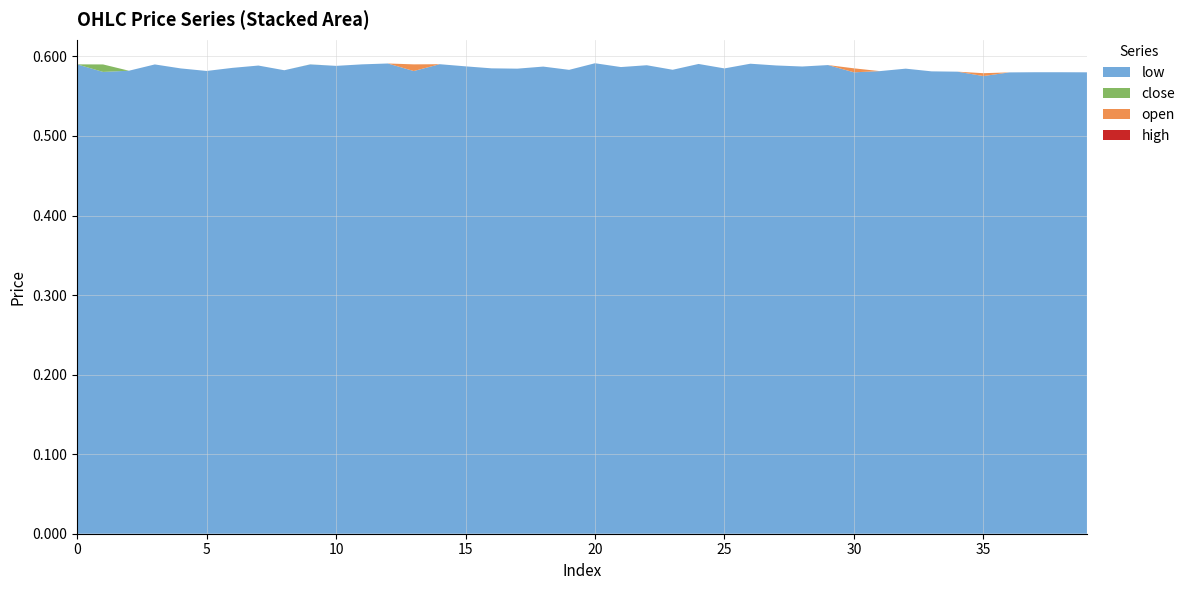

Reading left to right, transcribe all the data shown in this chart.

open: 0=0.6	1=0.6	2=0.6	3=0.6	4=0.6	5=0.6	6=0.6	7=0.6	8=0.6	9=0.6	10=0.6	11=0.6	12=0.6	13=0.6	14=0.6	15=0.6	16=0.6	17=0.6	18=0.6	19=0.6	20=0.6	21=0.6	22=0.6	23=0.6	24=0.6	25=0.6	26=0.6	27=0.6	28=0.6	29=0.6	30=0.6	31=0.6	32=0.6	33=0.6	34=0.6	35=0.6	36=0.6	37=0.6	38=0.6	39=0.6
close: 0=0.6	1=0.6	2=0.6	3=0.6	4=0.6	5=0.6	6=0.6	7=0.6	8=0.6	9=0.6	10=0.6	11=0.6	12=0.6	13=0.6	14=0.6	15=0.6	16=0.6	17=0.6	18=0.6	19=0.6	20=0.6	21=0.6	22=0.6	23=0.6	24=0.6	25=0.6	26=0.6	27=0.6	28=0.6	29=0.6	30=0.6	31=0.6	32=0.6	33=0.6	34=0.6	35=0.6	36=0.6	37=0.6	38=0.6	39=0.6
high: 0=0.6	1=0.6	2=0.6	3=0.6	4=0.6	5=0.6	6=0.6	7=0.6	8=0.6	9=0.6	10=0.6	11=0.6	12=0.6	13=0.6	14=0.6	15=0.6	16=0.6	17=0.6	18=0.6	19=0.6	20=0.6	21=0.6	22=0.6	23=0.6	24=0.6	25=0.6	26=0.6	27=0.6	28=0.6	29=0.6	30=0.6	31=0.6	32=0.6	33=0.6	34=0.6	35=0.6	36=0.6	37=0.6	38=0.6	39=0.6
low: 0=0.6	1=0.6	2=0.6	3=0.6	4=0.6	5=0.6	6=0.6	7=0.6	8=0.6	9=0.6	10=0.6	11=0.6	12=0.6	13=0.6	14=0.6	15=0.6	16=0.6	17=0.6	18=0.6	19=0.6	20=0.6	21=0.6	22=0.6	23=0.6	24=0.6	25=0.6	26=0.6	27=0.6	28=0.6	29=0.6	30=0.6	31=0.6	32=0.6	33=0.6	34=0.6	35=0.6	36=0.6	37=0.6	38=0.6	39=0.6